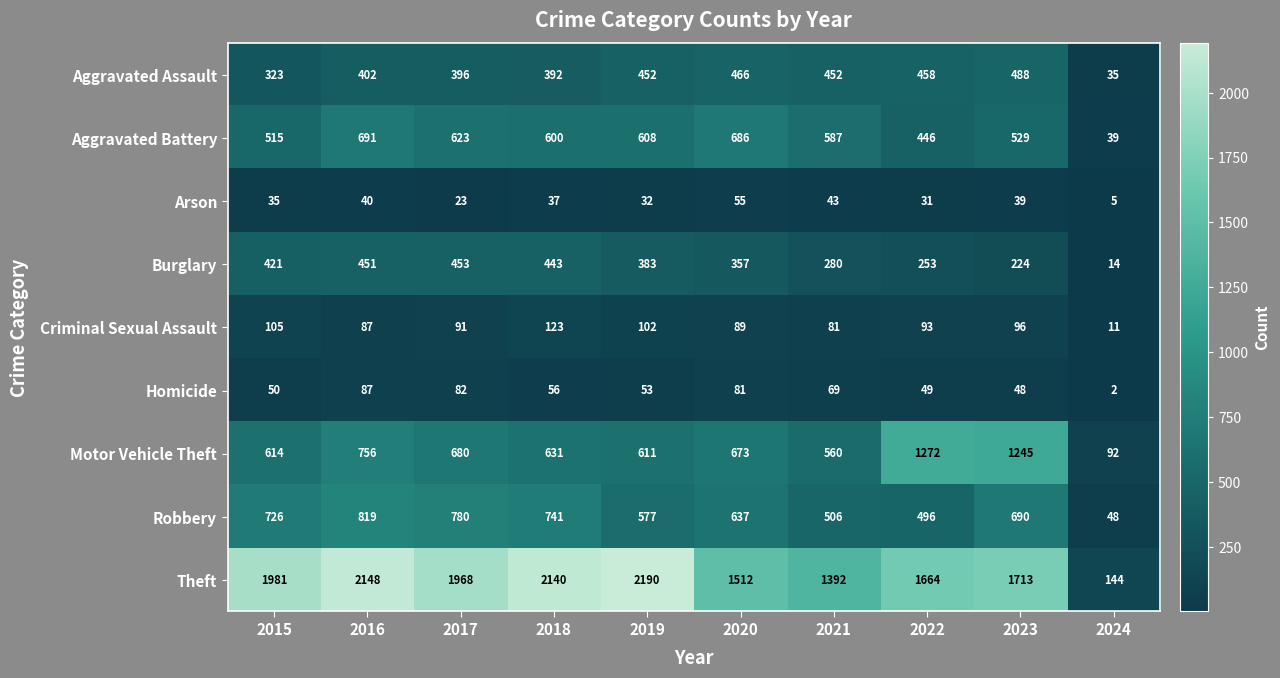

List the series in order of their peak value, lowest first.

Arson, Homicide, Criminal Sexual Assault, Burglary, Aggravated Assault, Aggravated Battery, Robbery, Motor Vehicle Theft, Theft